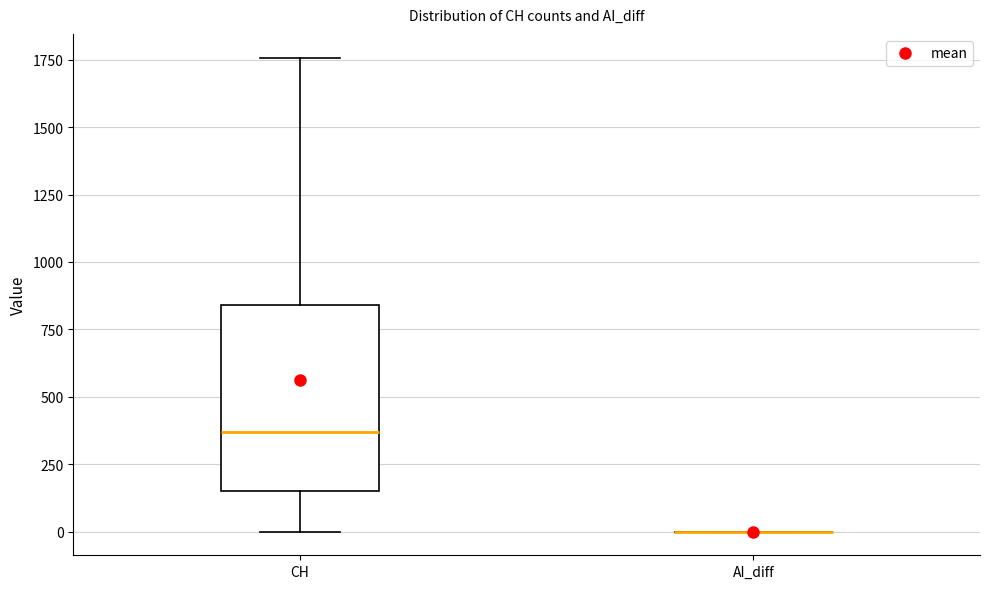

Reading left to right, transcribe this box plot: for each box, give where its median line is, the range the box spans, and where its two whiskers end, as read against the y-axis. The values are not printed on the chart, so give them approximately, as read against the axis.

CH: median 350, box 150 to 850, whiskers 0 to 1750
AI_diff: box collapsed to a line at 0, whiskers 0 to 0